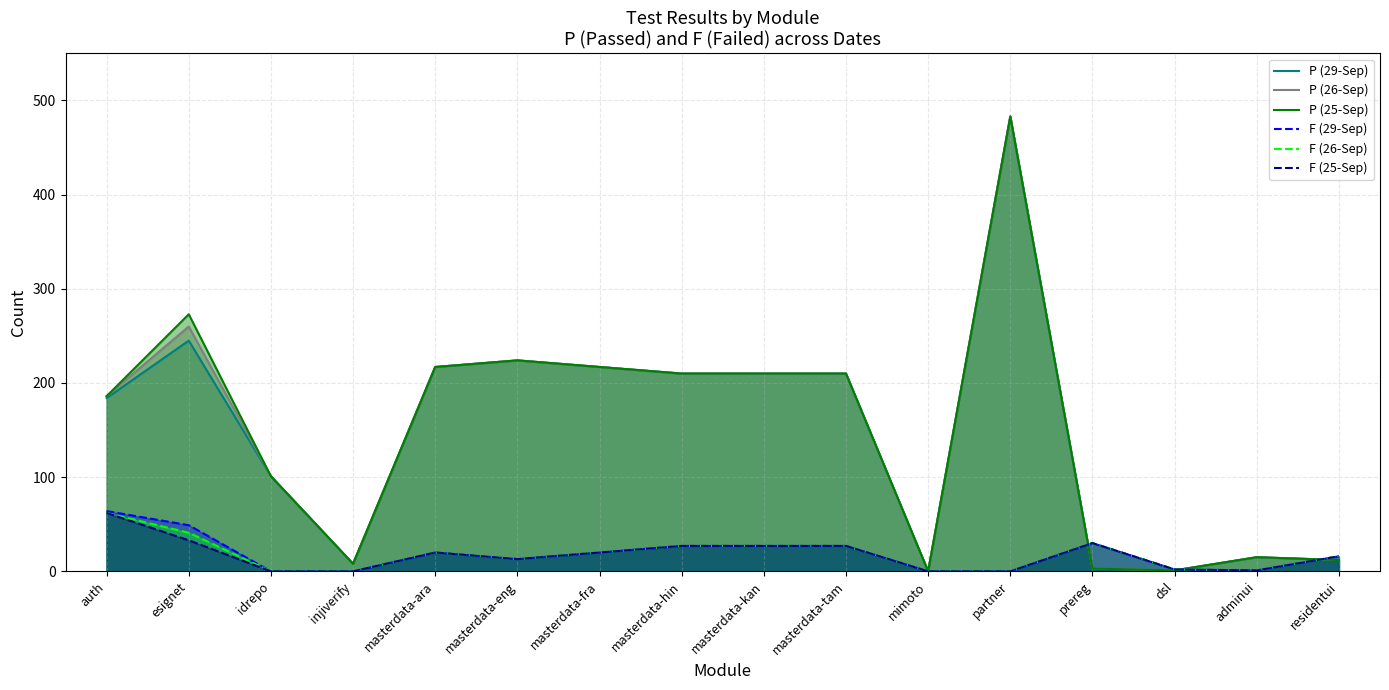

What is the approximate value of F (29-Sep) at residentui?

16